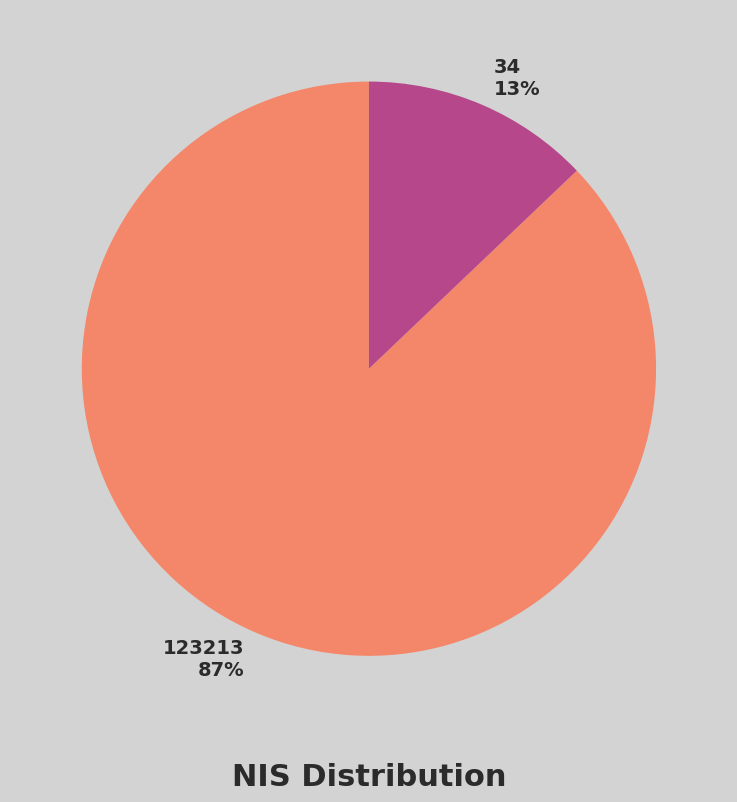

The 34 slice represents 13% of the pie. True or false?

True